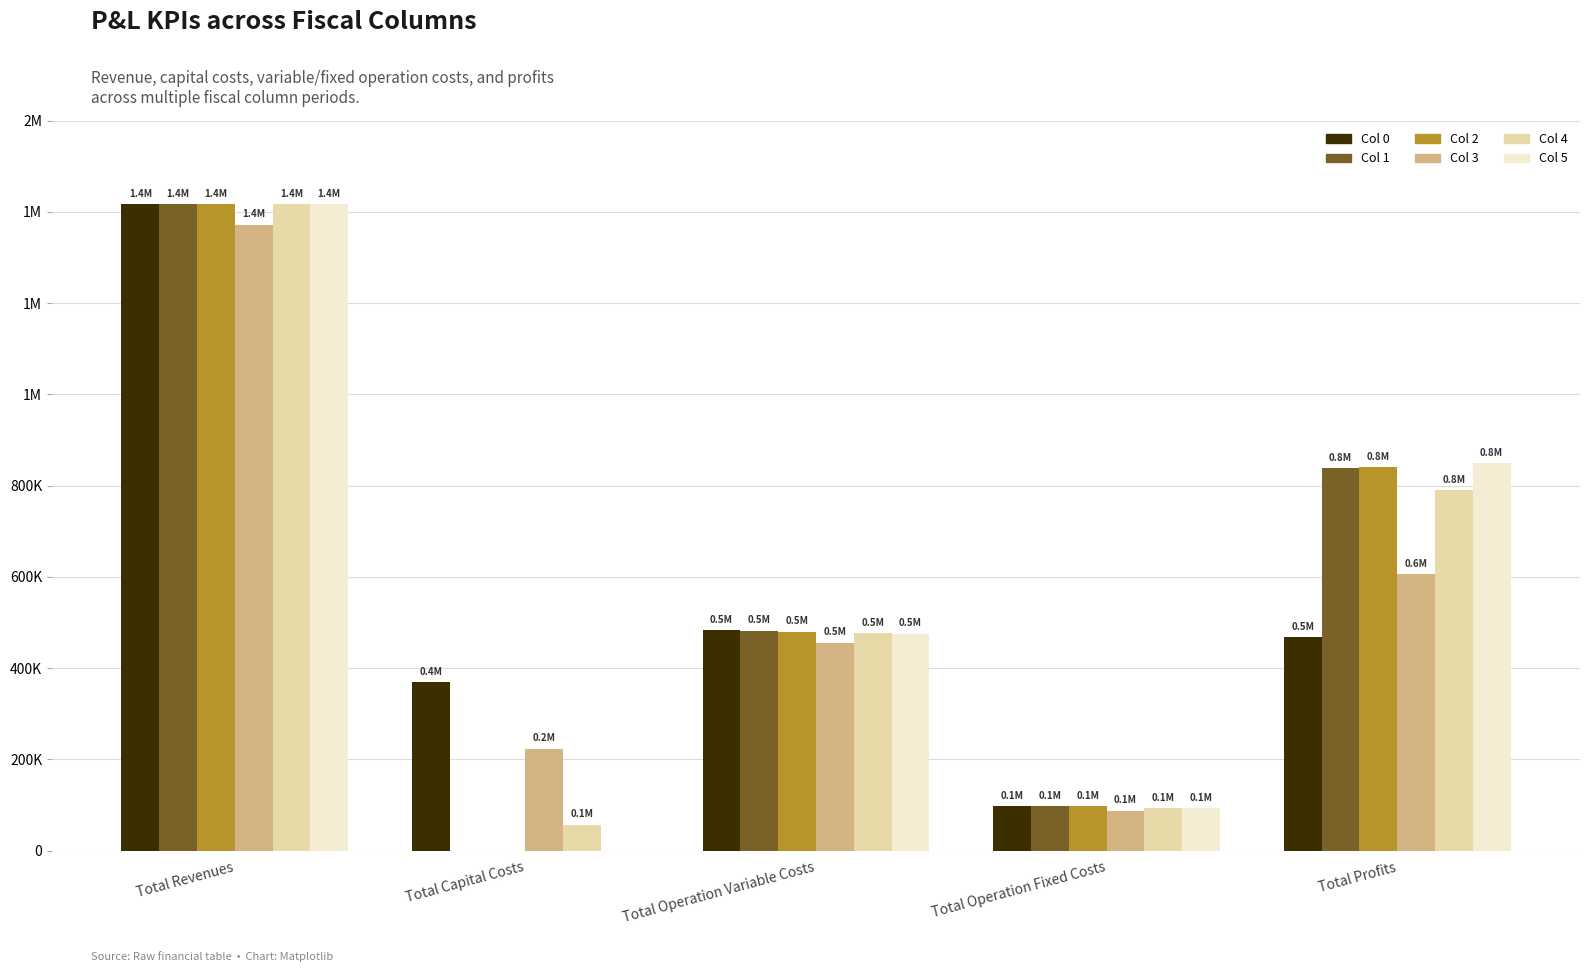

Is the value of Col 5 at Total Operation Fixed Costs greater than the value of Col 1 at Total Revenues?

No